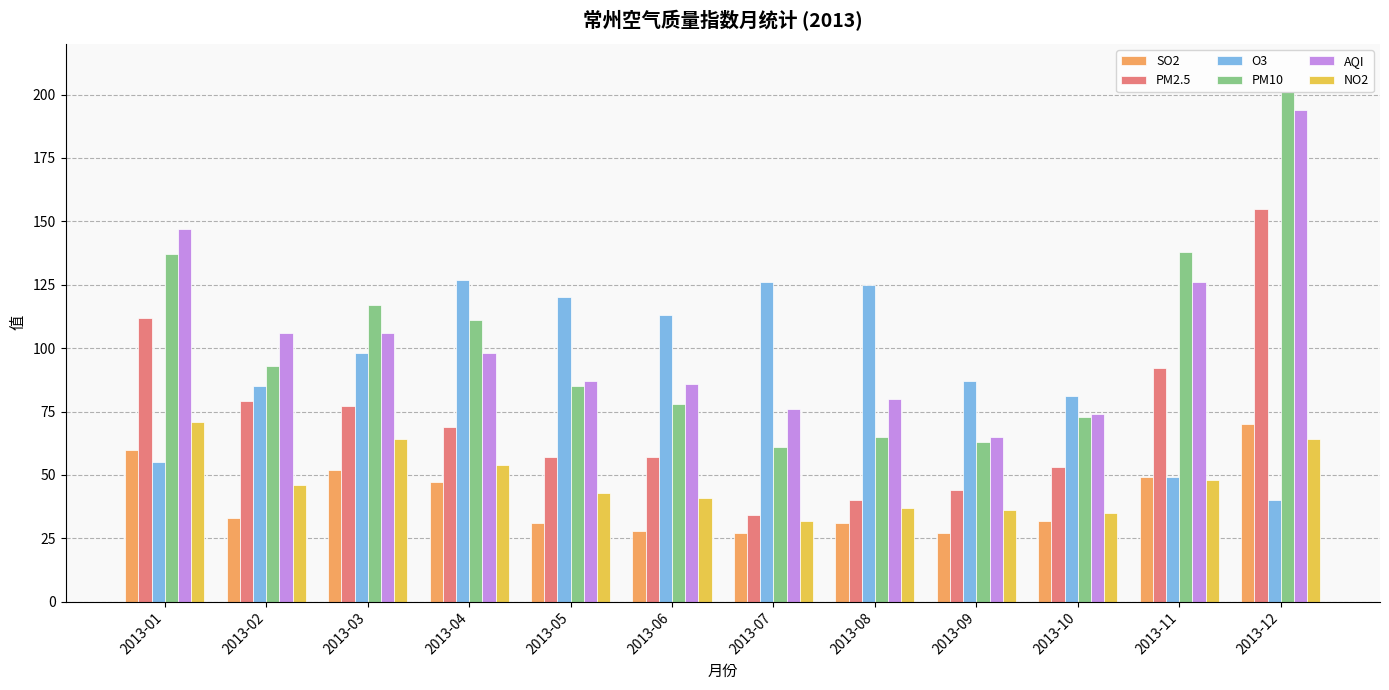

At how many categories does at least one series exceed 56?

12